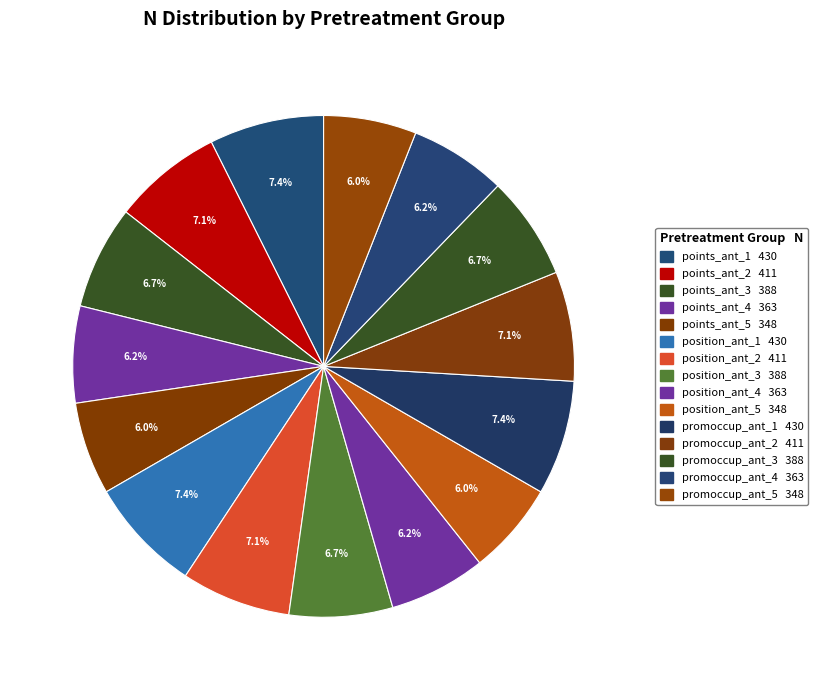

How many segments does this pie chart have?

15